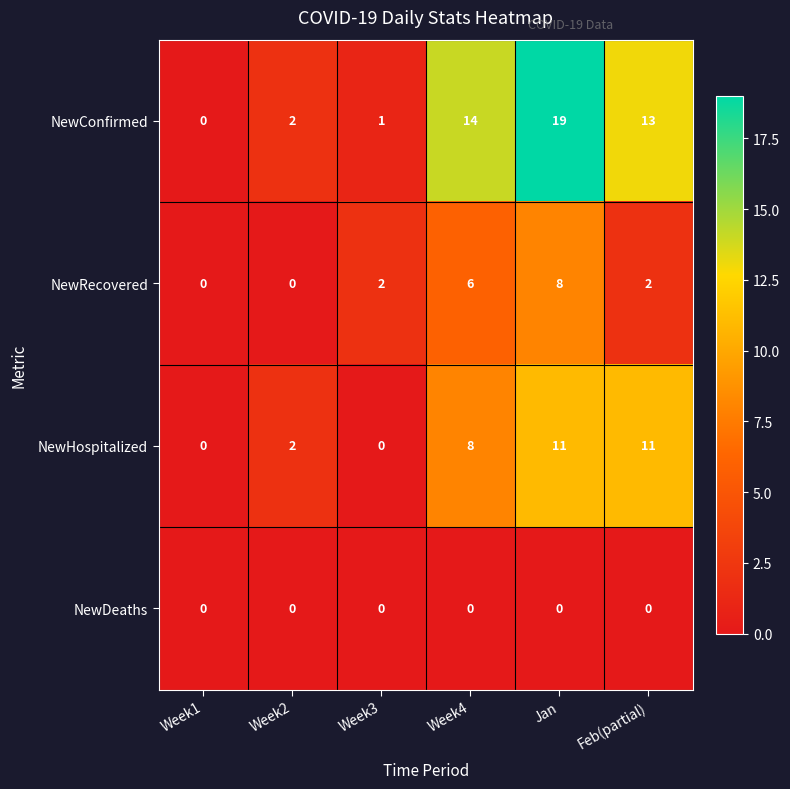

What is the difference between the maximum and minimum values in the NewConfirmed series?

19